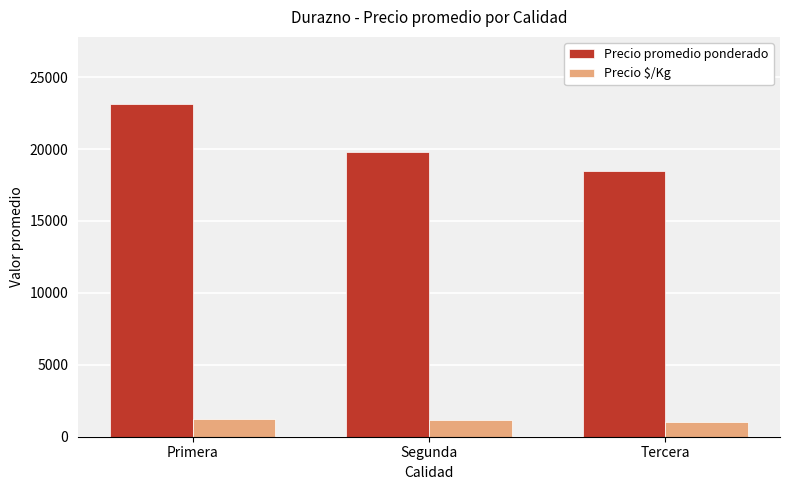

What is the difference between the maximum and minimum values in the Precio promedio ponderado series?

4667